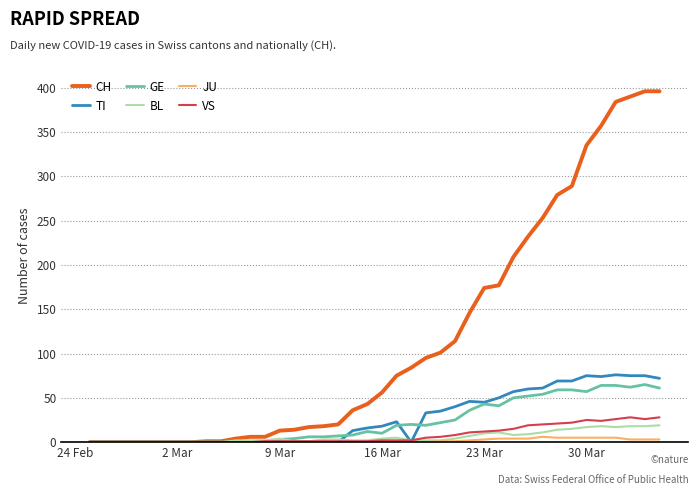

Which series has the widest spread of values?

CH